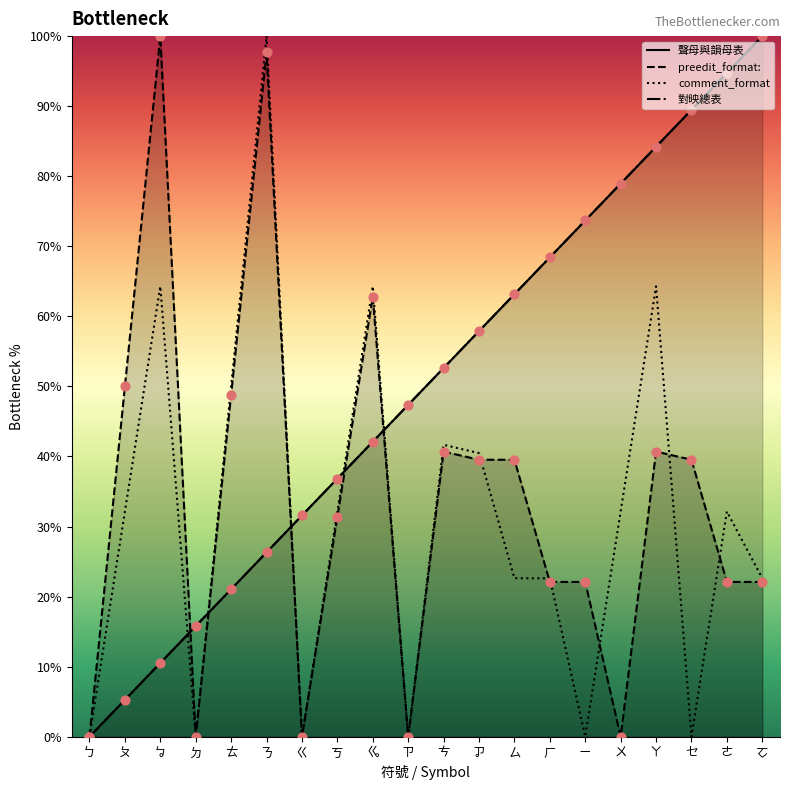

Which series has the largest total across all categories?

聲母與韻母表